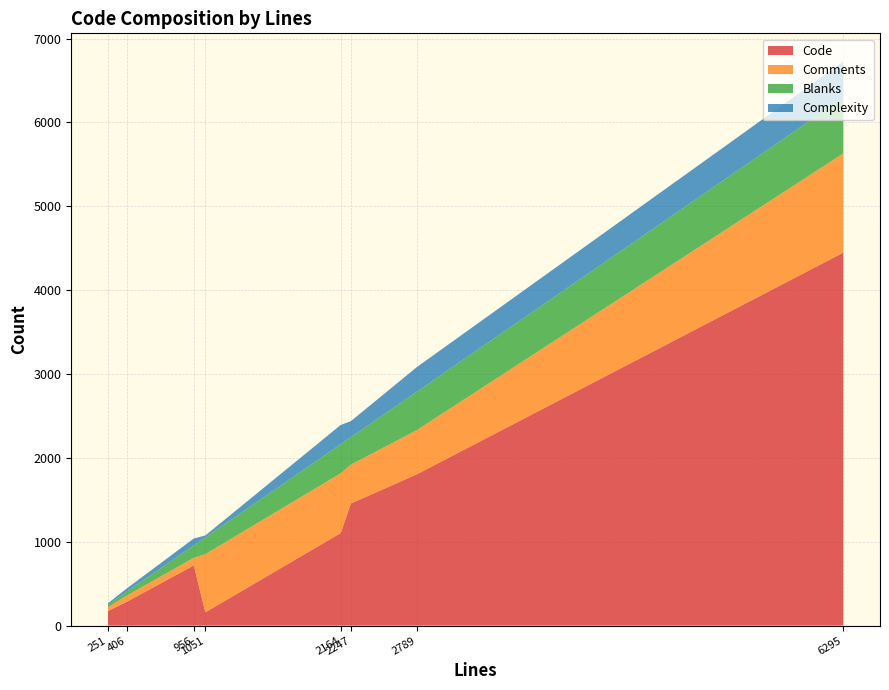

What is the maximum value for Code?

4447